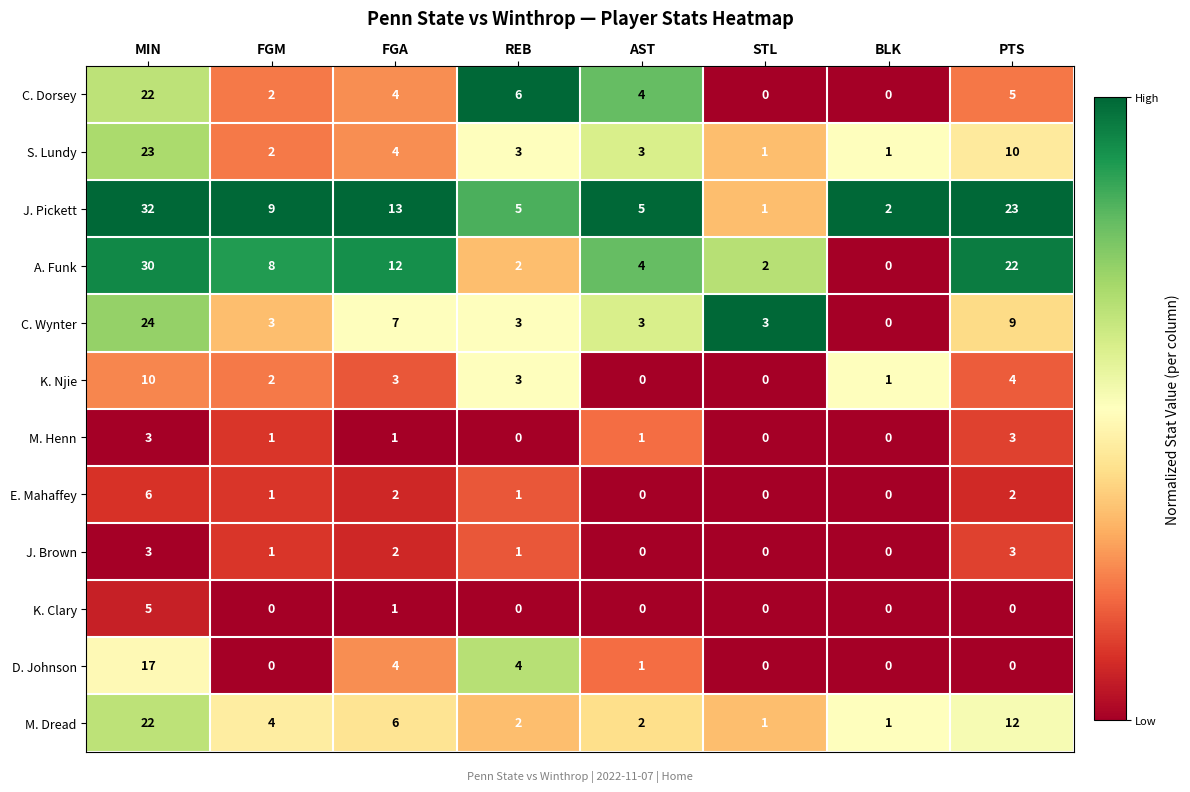

Which series has the largest range (max minus min)?

J. Pickett